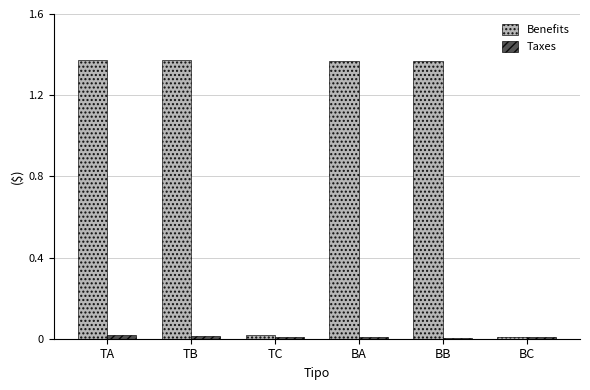

What are all the series names shown in the legend?

Benefits, Taxes